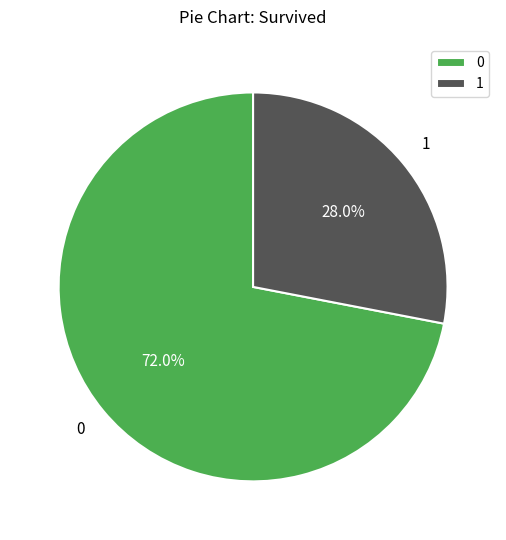

Approximately how many times larger is the value at 0 compared to 1?

2.6